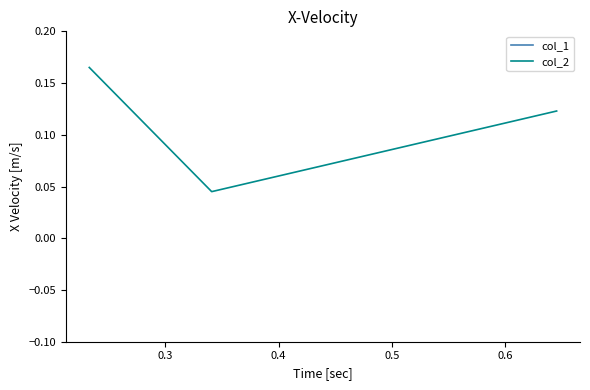

True or false: col_2 has a value of 0.3 at 0.2.

False